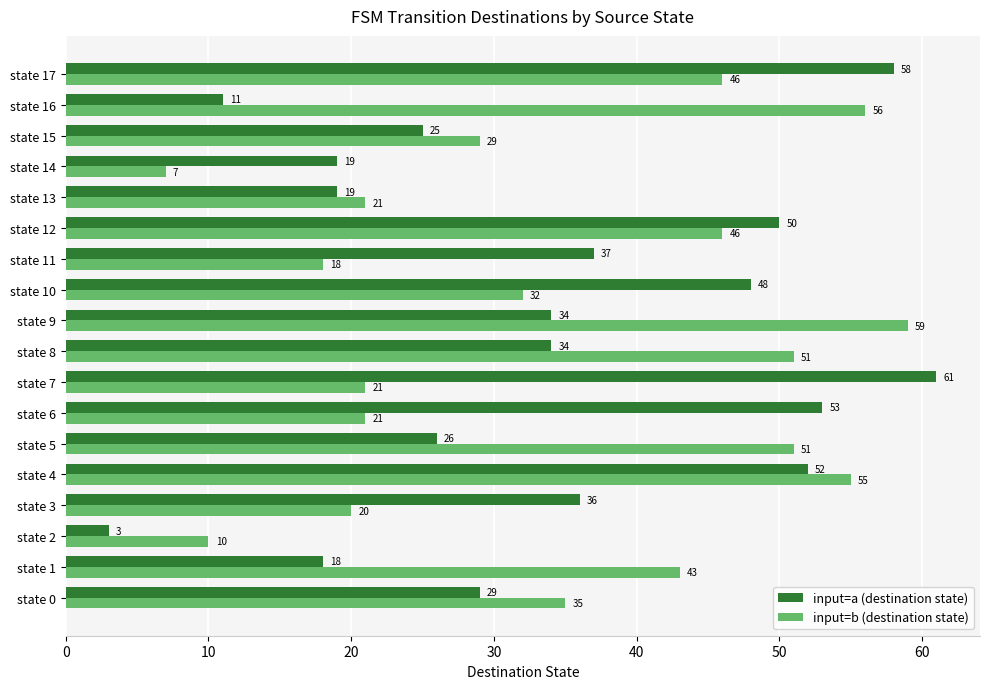

Rank the series by their average value, from highest to lowest.

input=b (destination state), input=a (destination state)